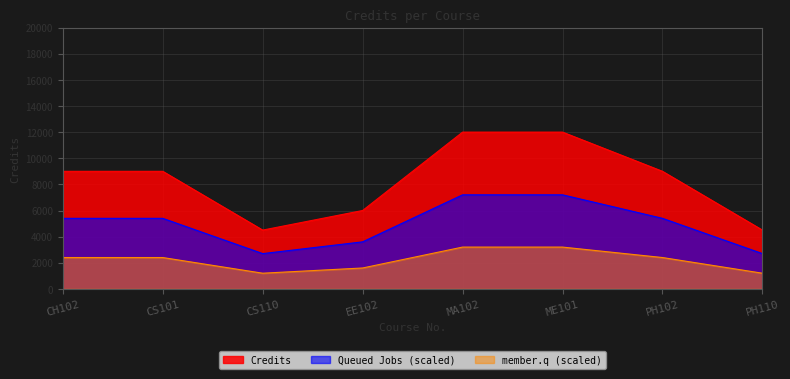

What is the difference between the values at ME101 and CH102?

3000